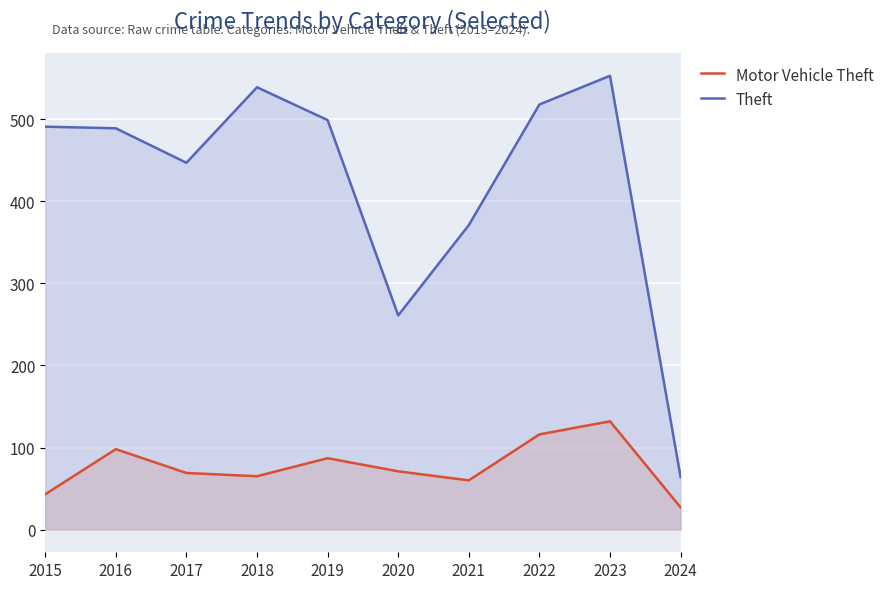

How many lines are shown in the chart?

2